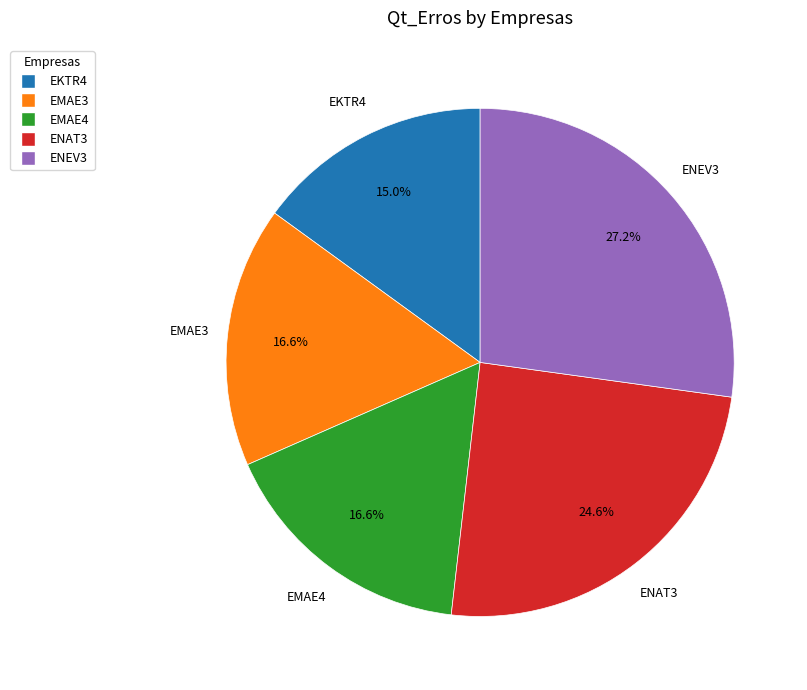

To the nearest percent, what is the average slice percentage?

20%